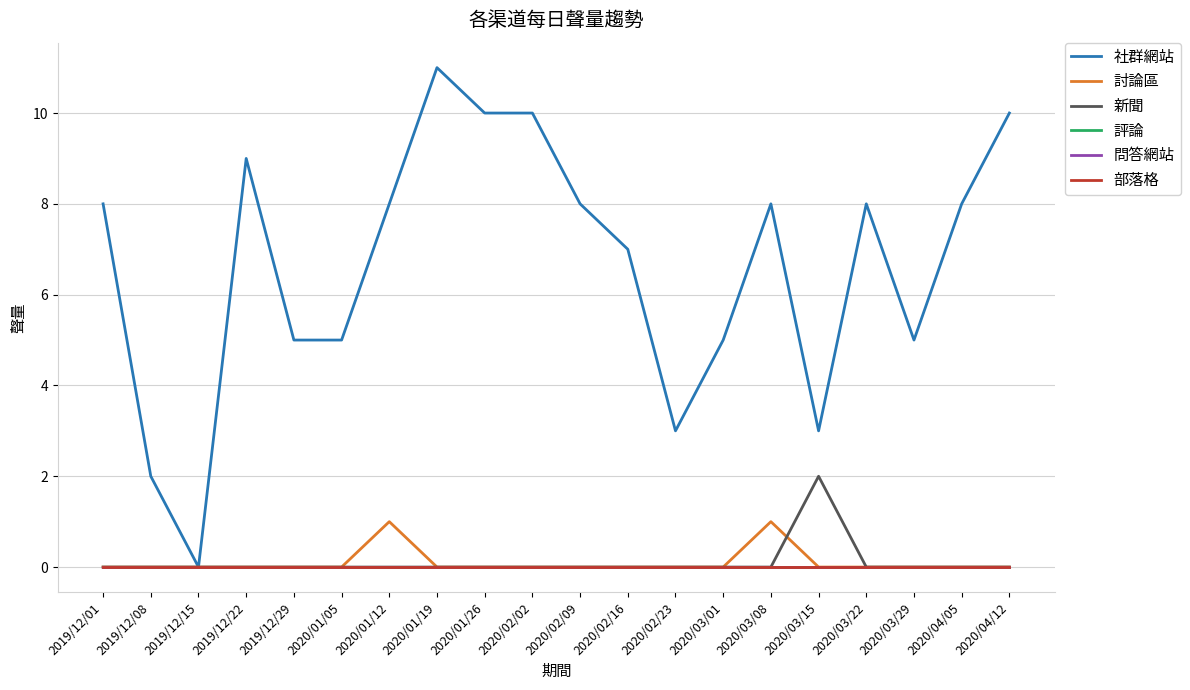

In 社群網站, how many points are higher than both neighbors (excluding endpoints)?

4